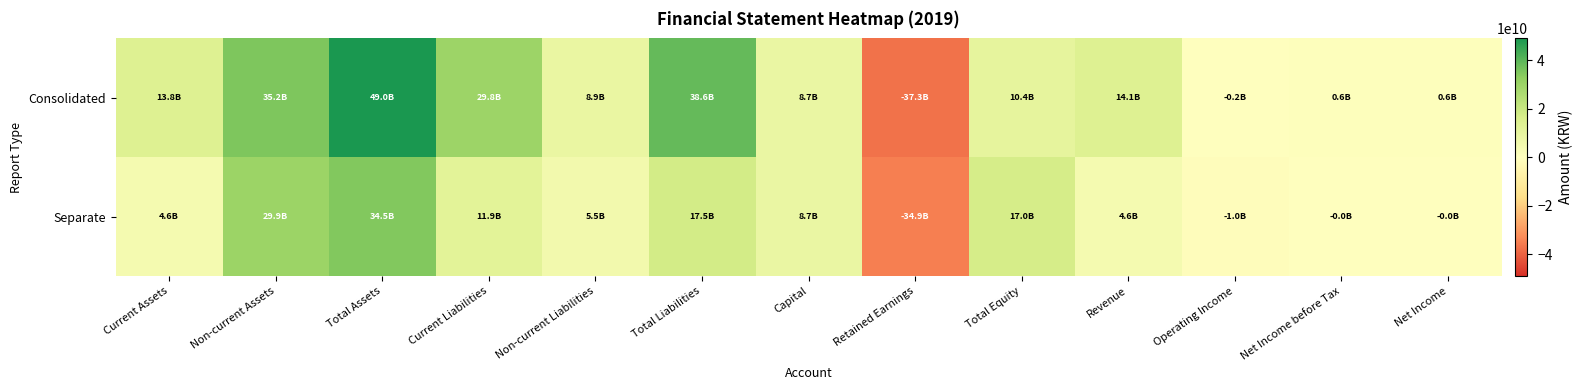

List the series in order of their overall mean, highest first.

Consolidated, Separate